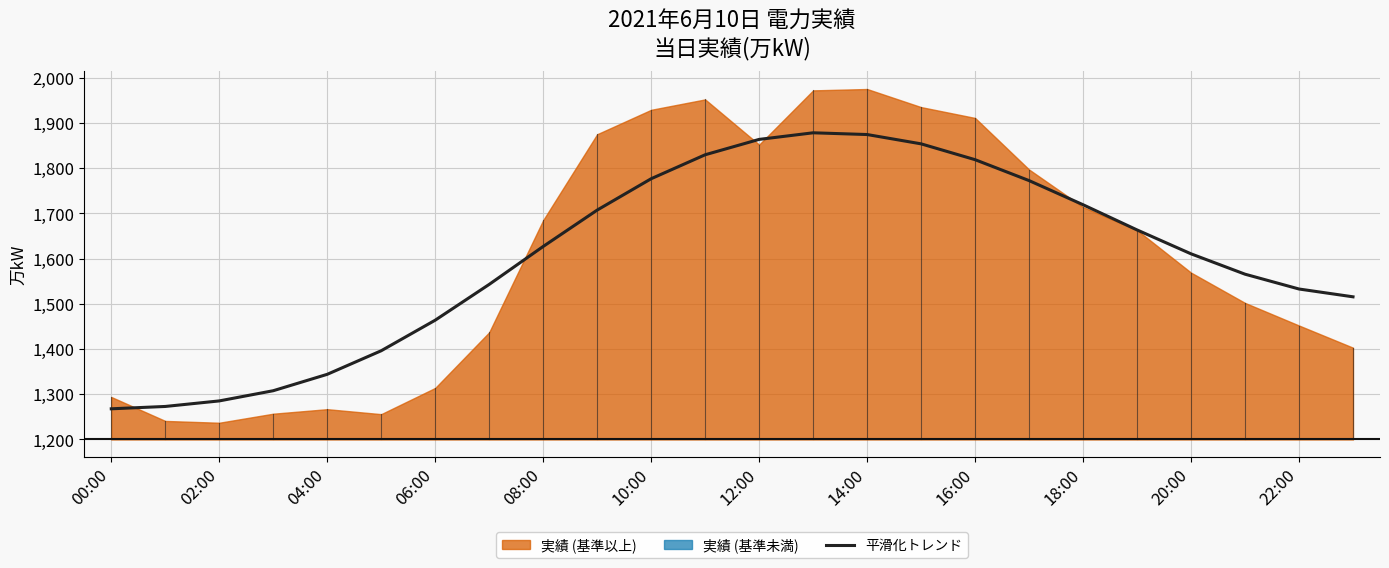

What is the highest value of the 平滑化トレンド series?

1878.2